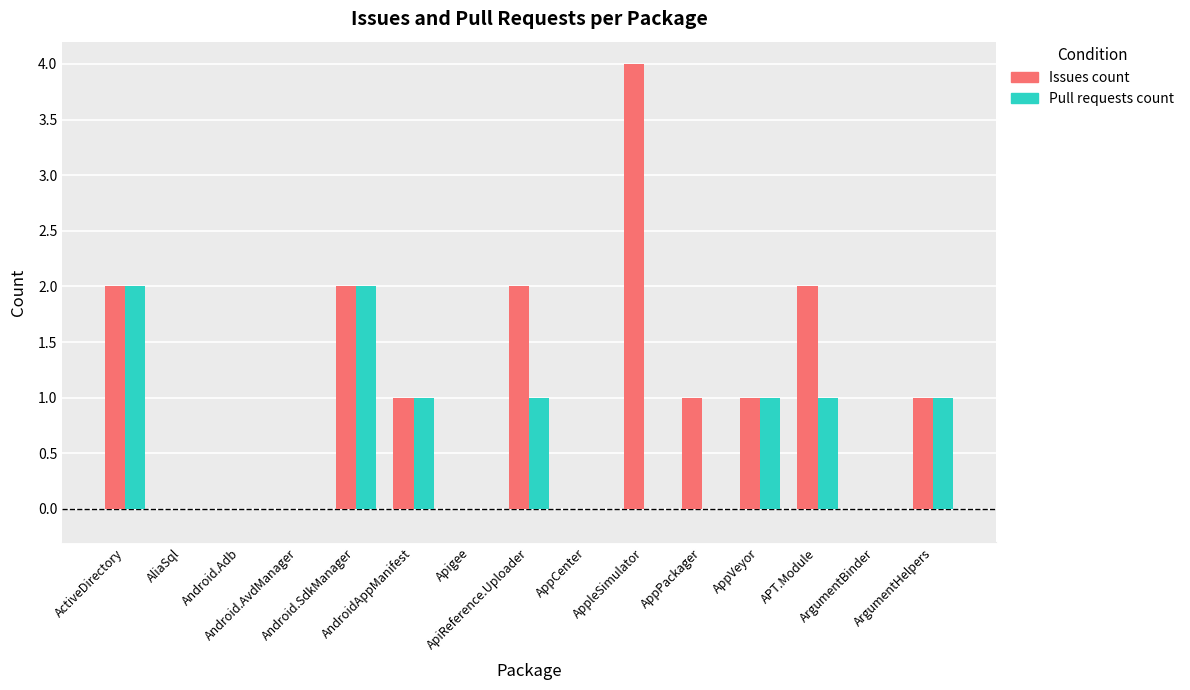

Where does the Issues count series first go above 1?

ActiveDirectory